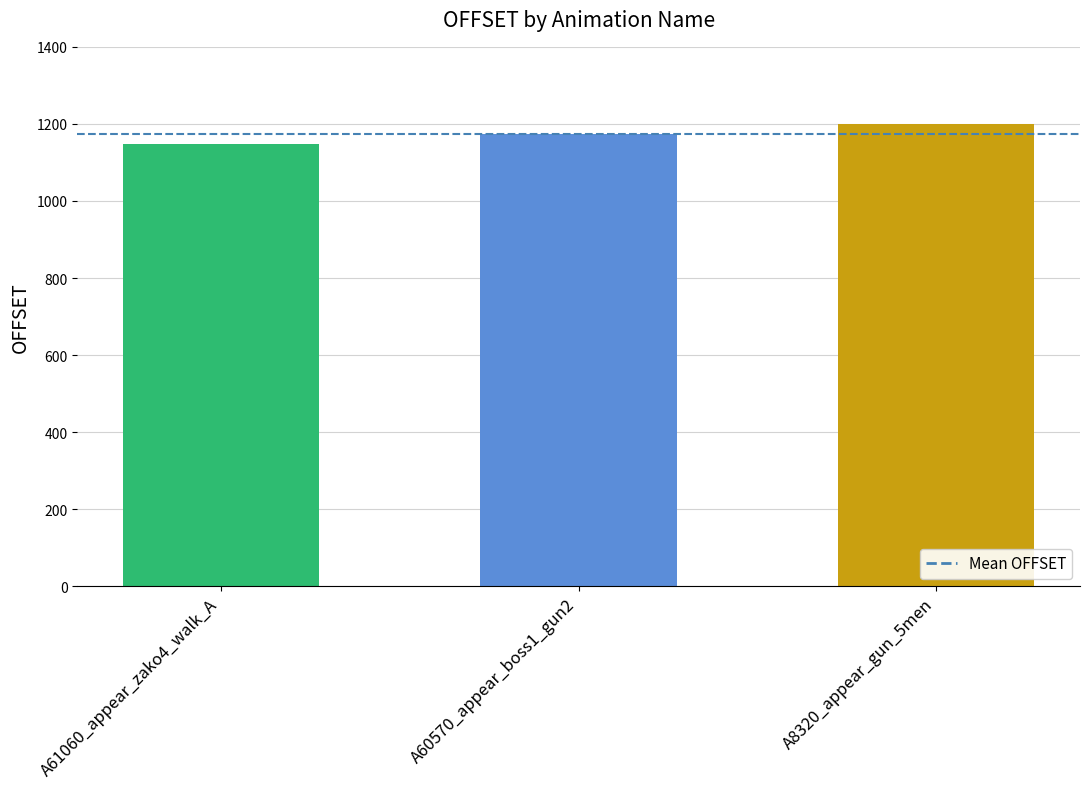

Reading left to right, what are all the values shown in this chart?

1148	1175	1200